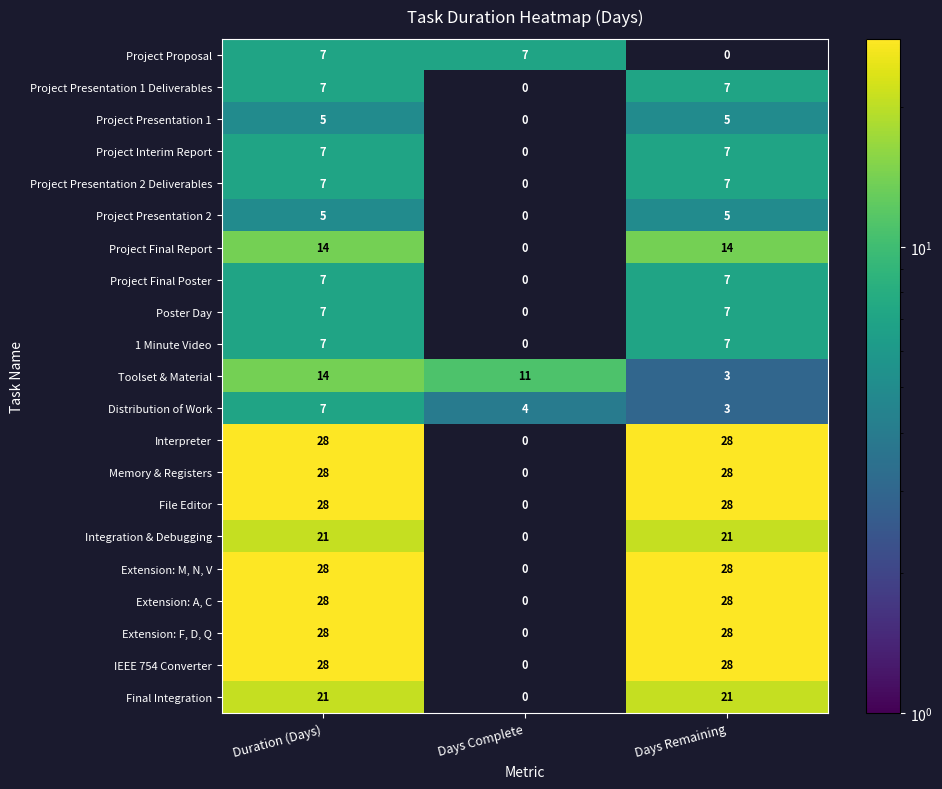

What is the maximum value shown in the chart?

28.0